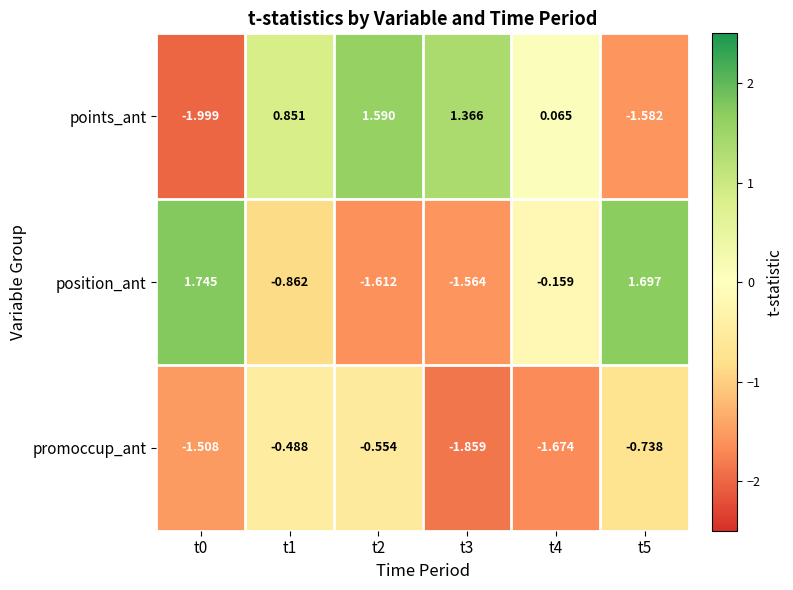

Is the value of position_ant at t3 greater than the value of promoccup_ant at t0?

No